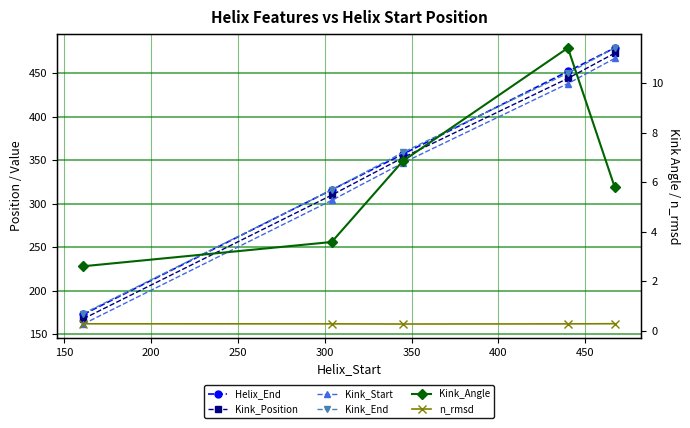

True or false: Kink_Position and Kink_End intersect in this chart.

False